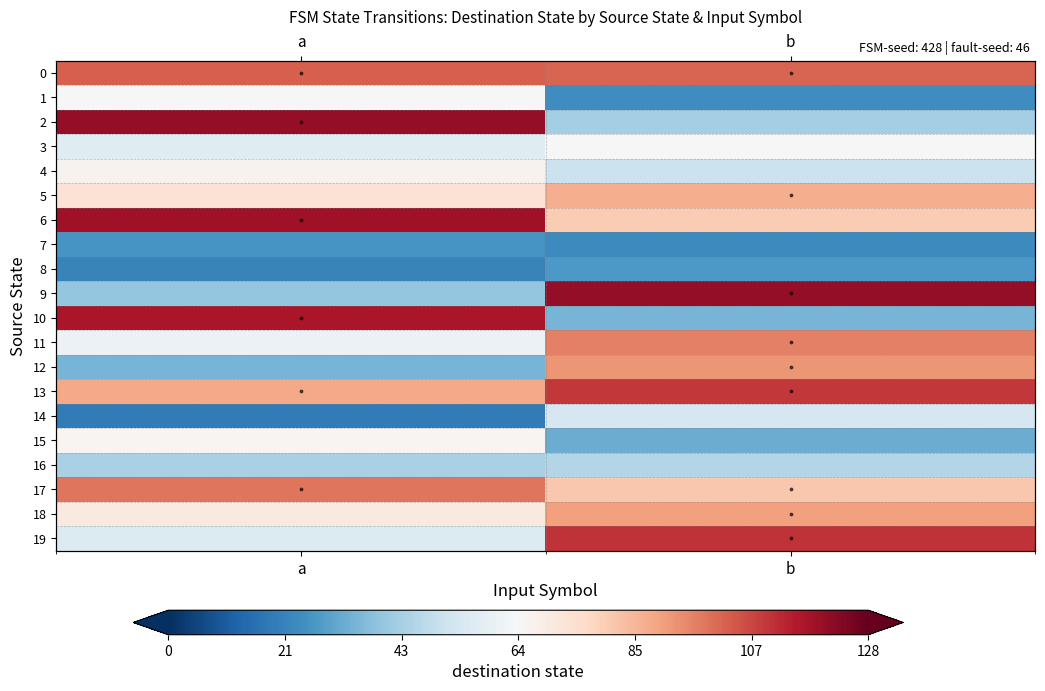

Rank the series at b from lowest to highest value.

7, 1, 8, 15, 10, 2, 16, 4, 14, 3, 6, 17, 5, 18, 12, 11, 0, 13, 19, 9